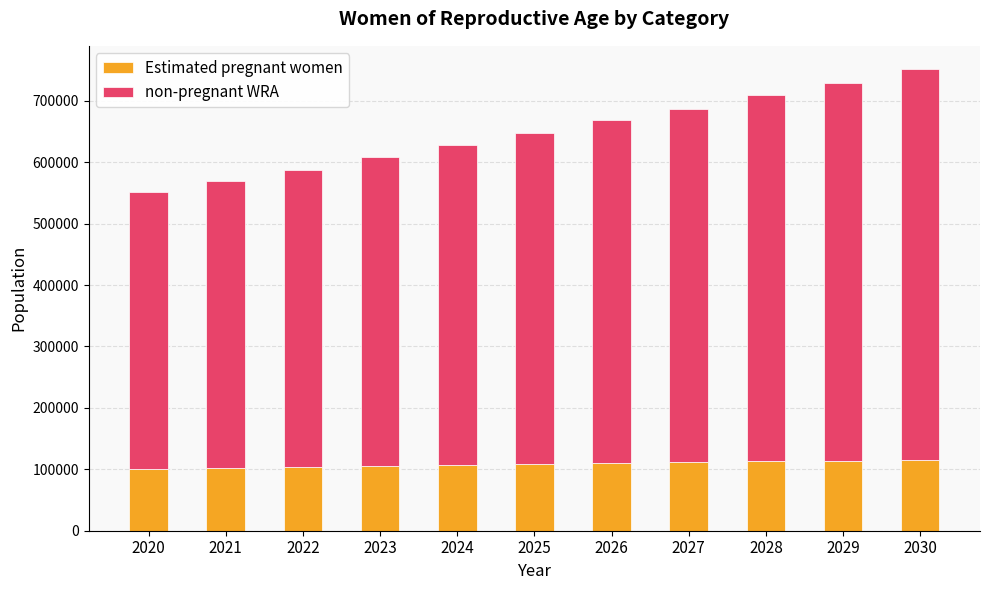

What is the average value of the Estimated pregnant women series?

108462.9